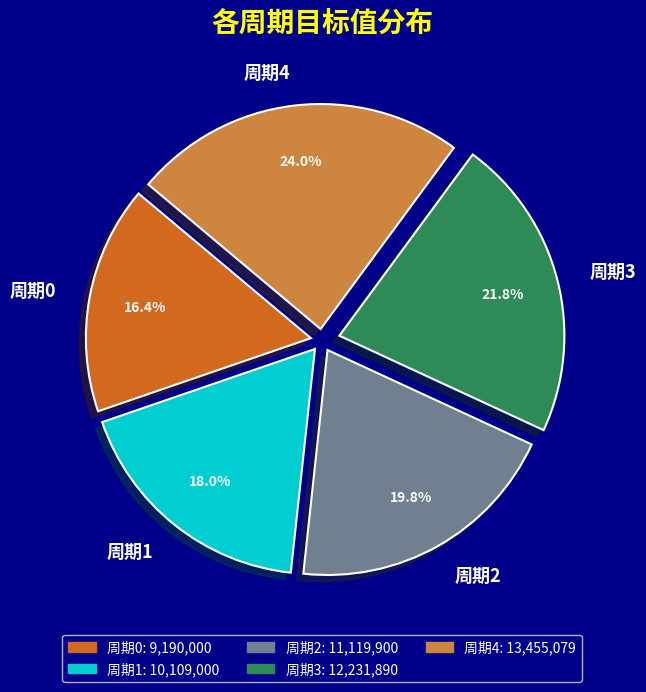

How many segments does this pie chart have?

5